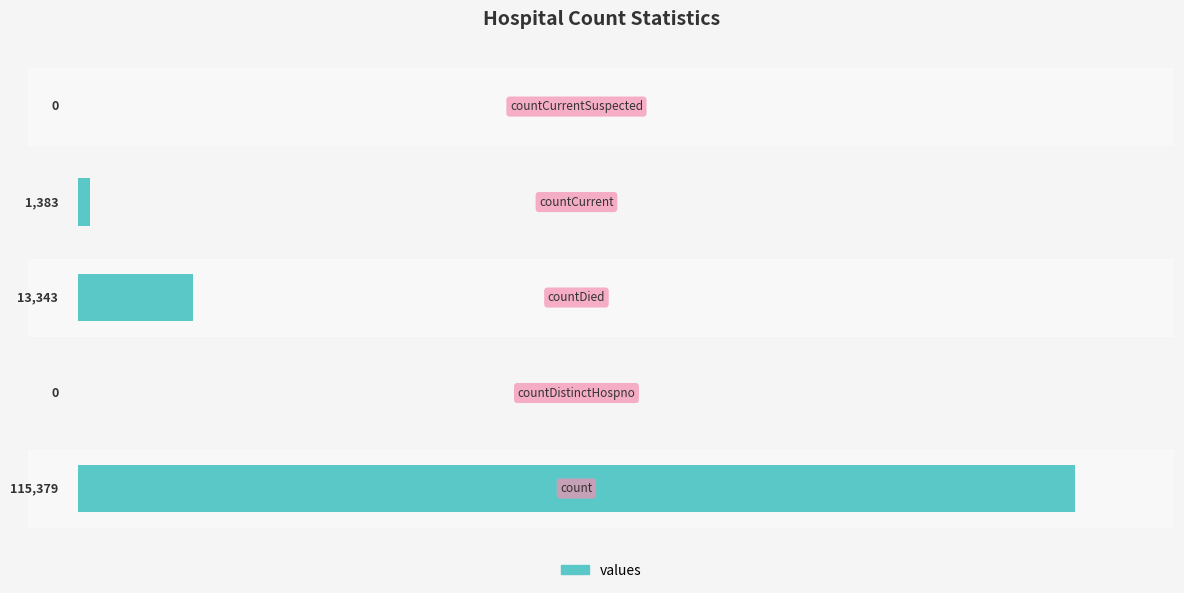

Reading right to left, transcribe all the data shown in this chart.

countCurrentSuspected=0	countCurrent=1383	countDied=13343	countDistinctHospno=0	count=115379